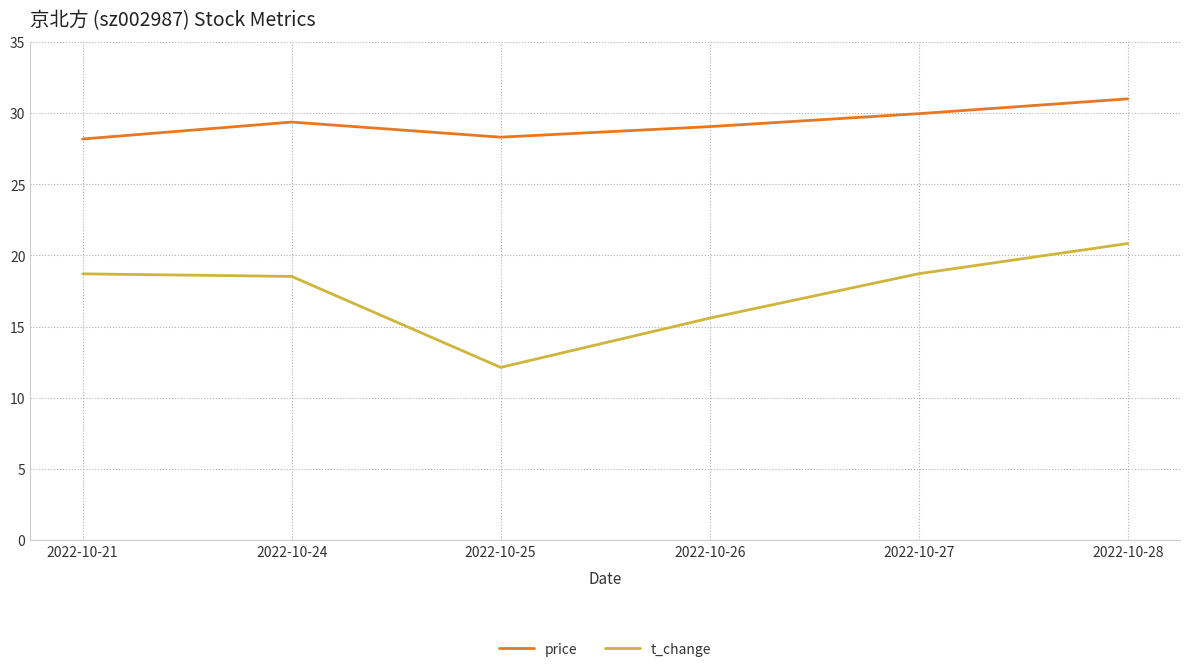

What is the average value of the t_change series?

17.4